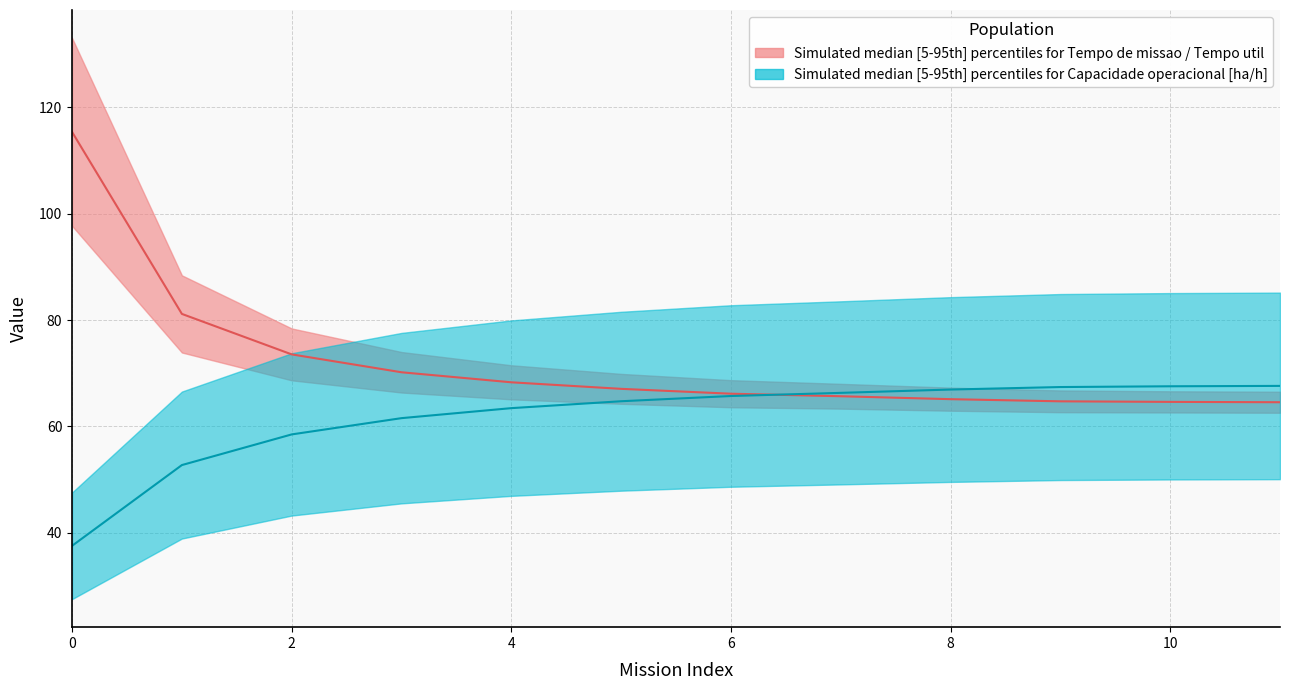

List the labels in order of Tempo util [h] value, smallest first.

11, 10, 9, 8, 7, 6, 5, 4, 3, 2, 1, 0